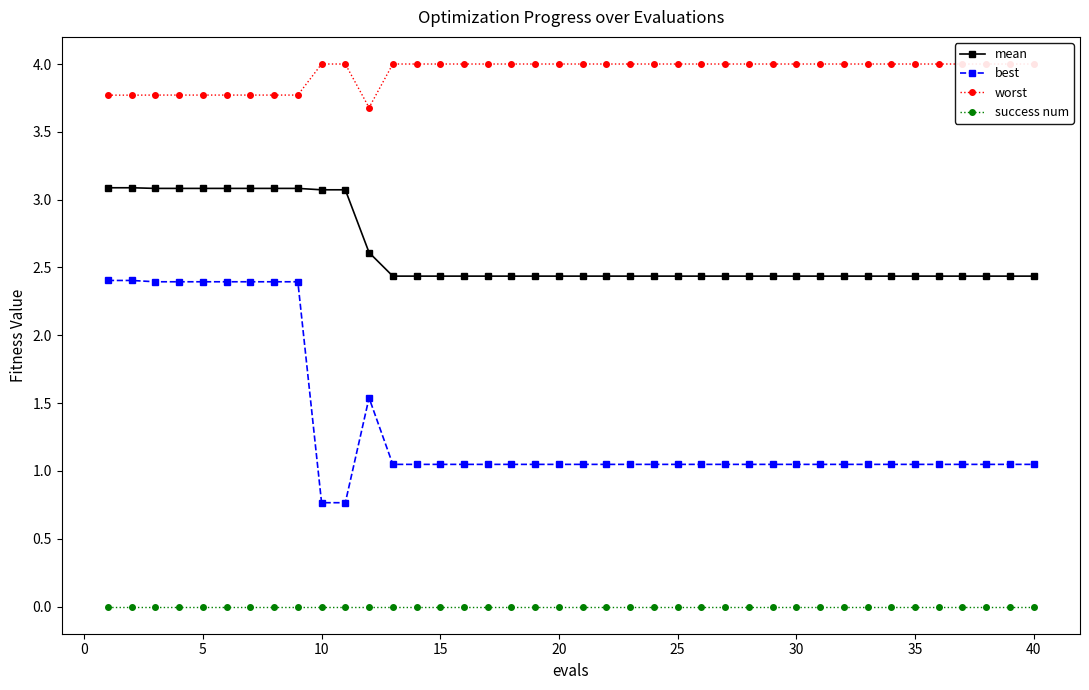

List the series in order of their peak value, highest first.

worst, mean, best, success num